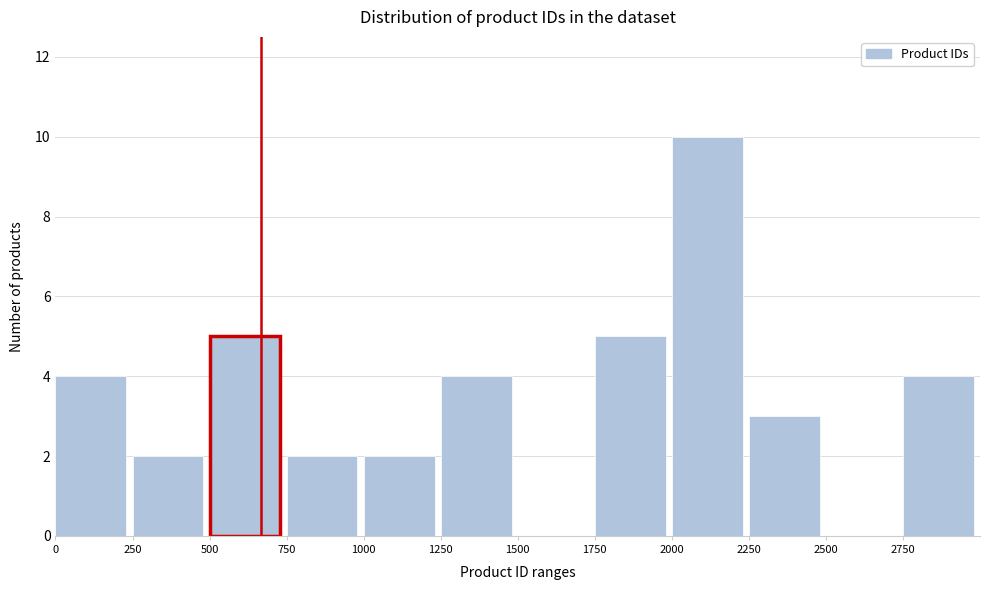

Which range on the x-axis has the tallest bar?

2000 to 2250